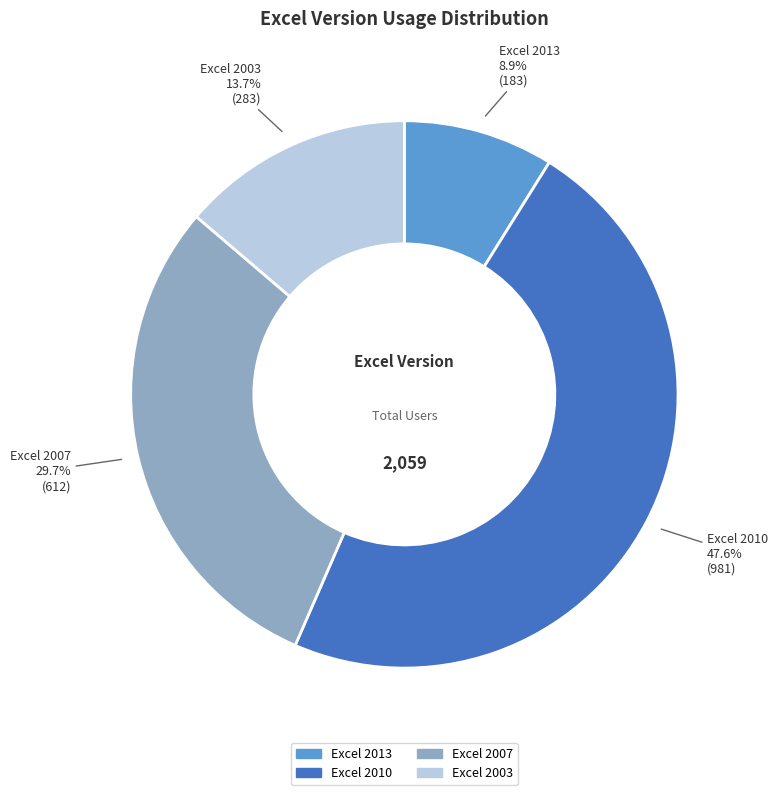

Does Excel 2013 represent more than half of the total?

No